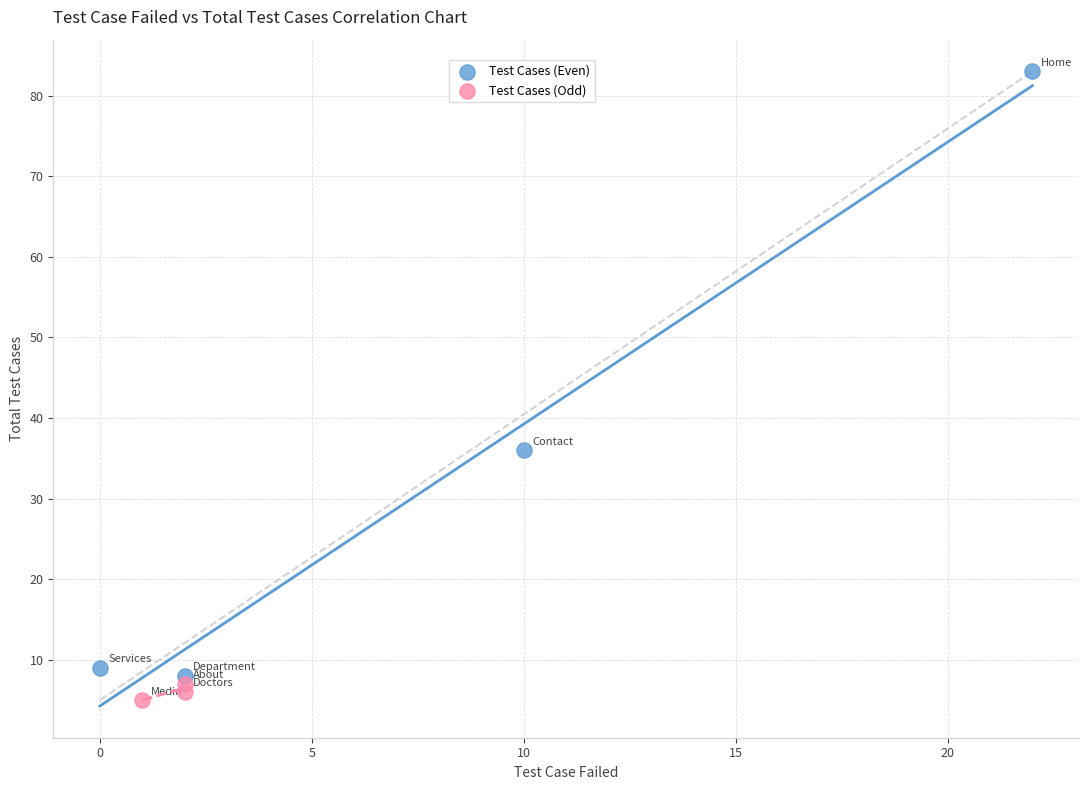

Which series has the largest Y range (max minus min)?

Test Cases (Even)